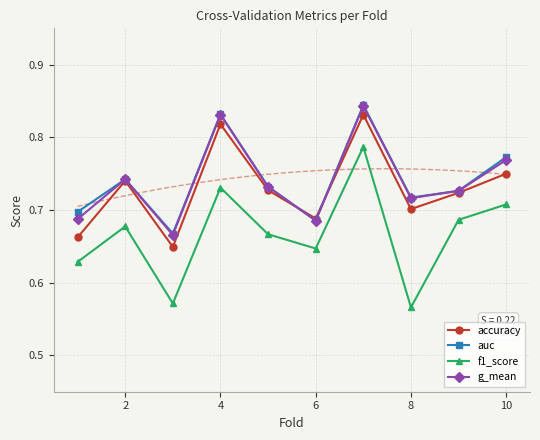

True or false: auc and f1_score cross at least once.

False